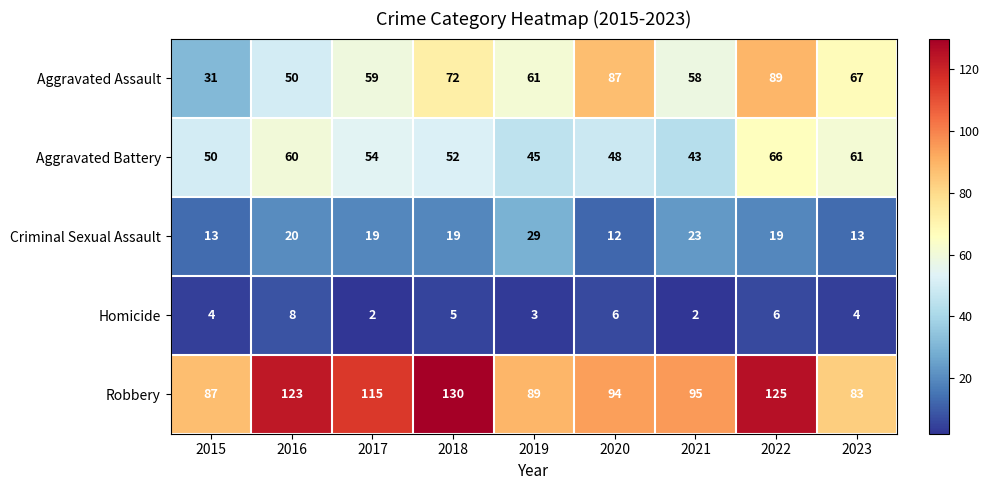

At which label does Aggravated Assault reach its minimum?

2015